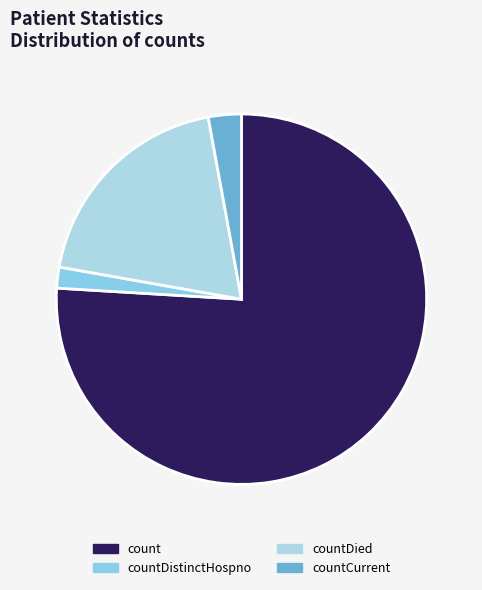

Which slice represents more than half of the pie?

count